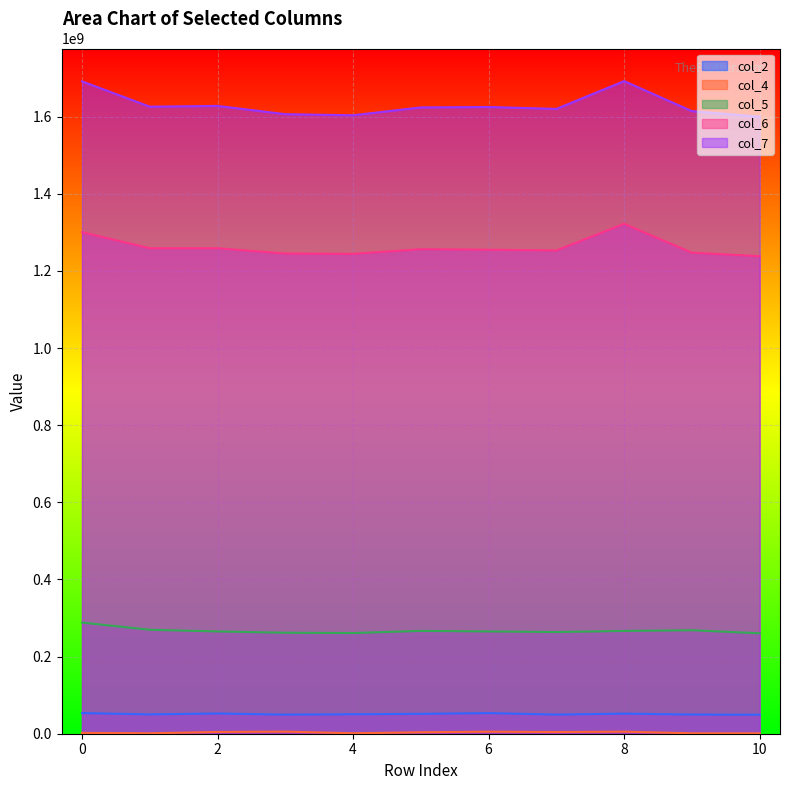

Which has a higher value, 2 or 7?

2